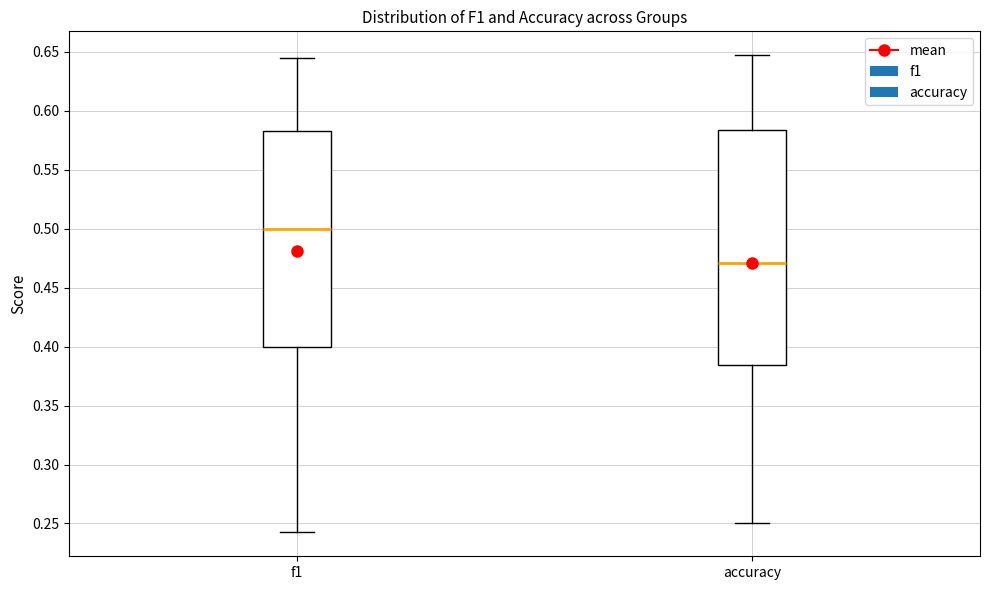

Where does the median line of the box for f1 sit on the y-axis? The values are not printed on the chart, so give them approximately, as read against the axis.

0.500